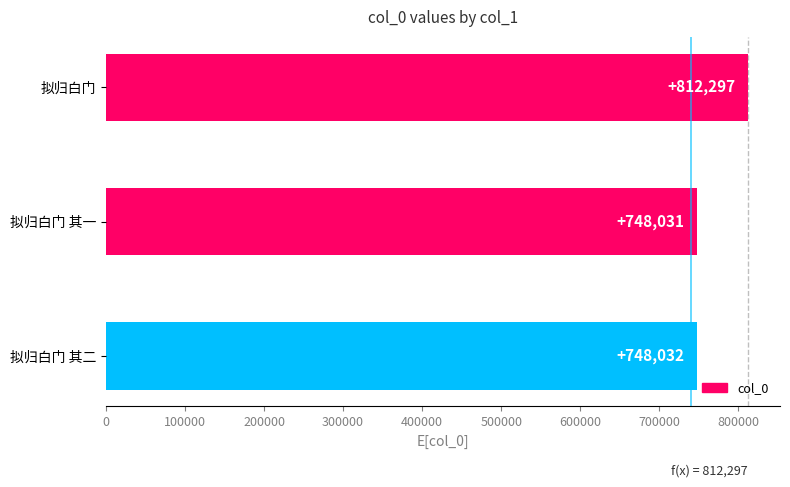

Reading top to bottom, what are all the values shown in this chart?

812297	748031	748032